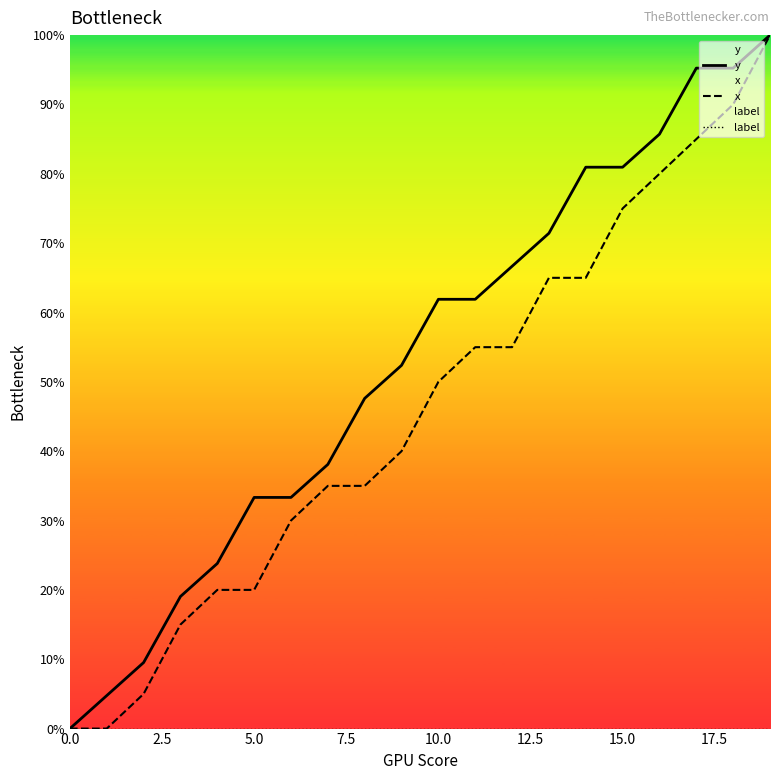

What is the difference between the maximum and minimum values in the y series?

100.0